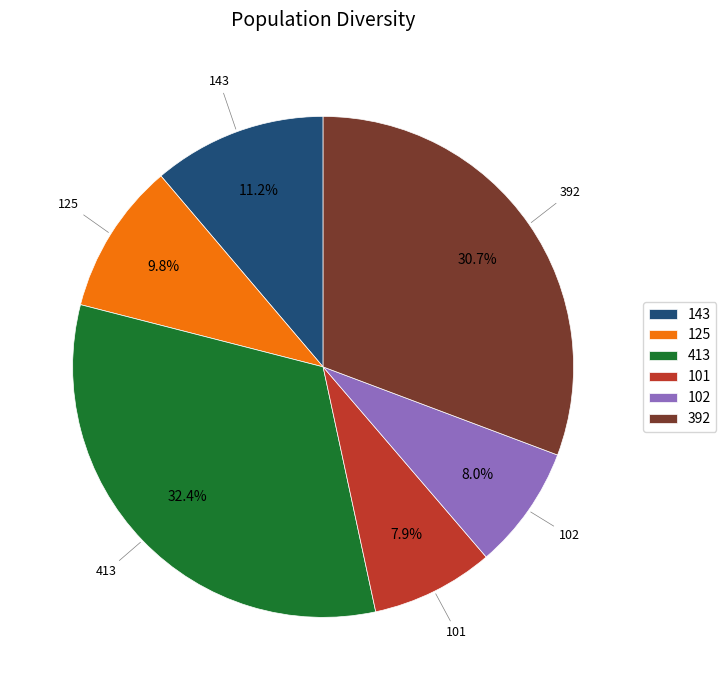

Which category has the biggest portion of the pie?

413